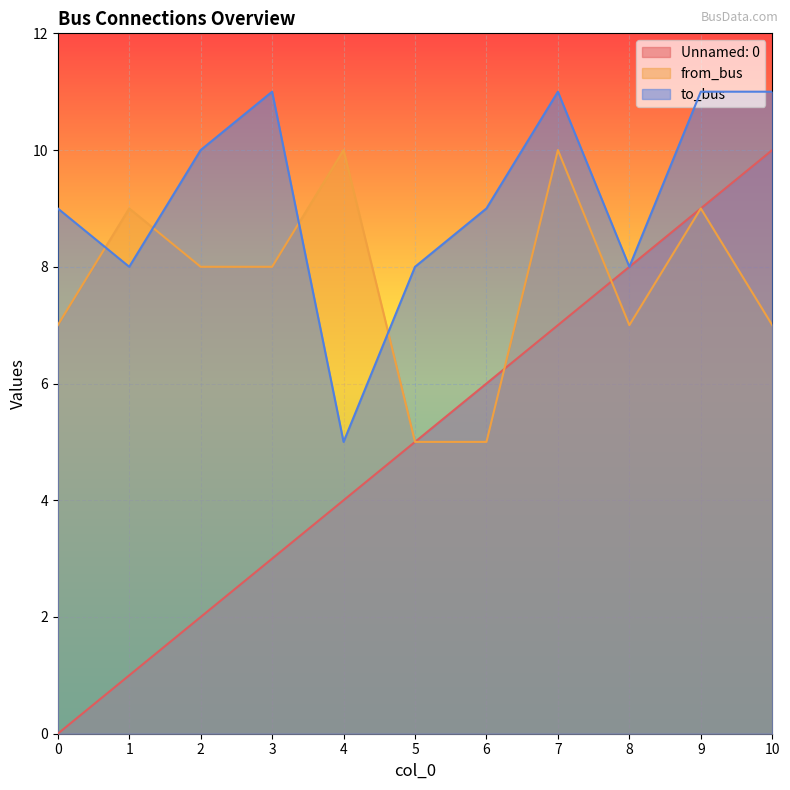

Rank the series by their maximum value, from highest to lowest.

to_bus, Unnamed: 0, from_bus